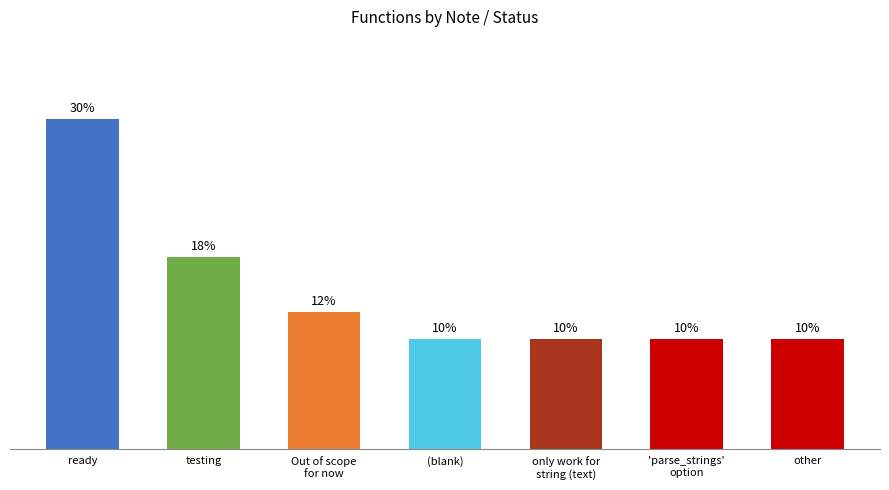

Are the bars horizontal?

No